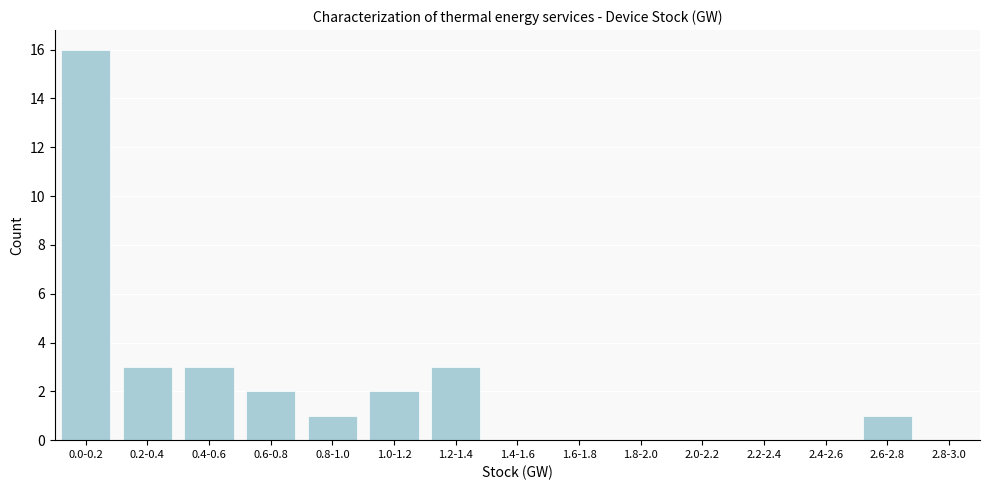

Reading left to right, transcribe all the data shown in this chart.

0.0-0.2=16	0.2-0.4=3	0.4-0.6=3	0.6-0.8=2	0.8-1.0=1	1.0-1.2=2	1.2-1.4=3	1.4-1.6=0	1.6-1.8=0	1.8-2.0=0	2.0-2.2=0	2.2-2.4=0	2.4-2.6=0	2.6-2.8=1	2.8-3.0=0